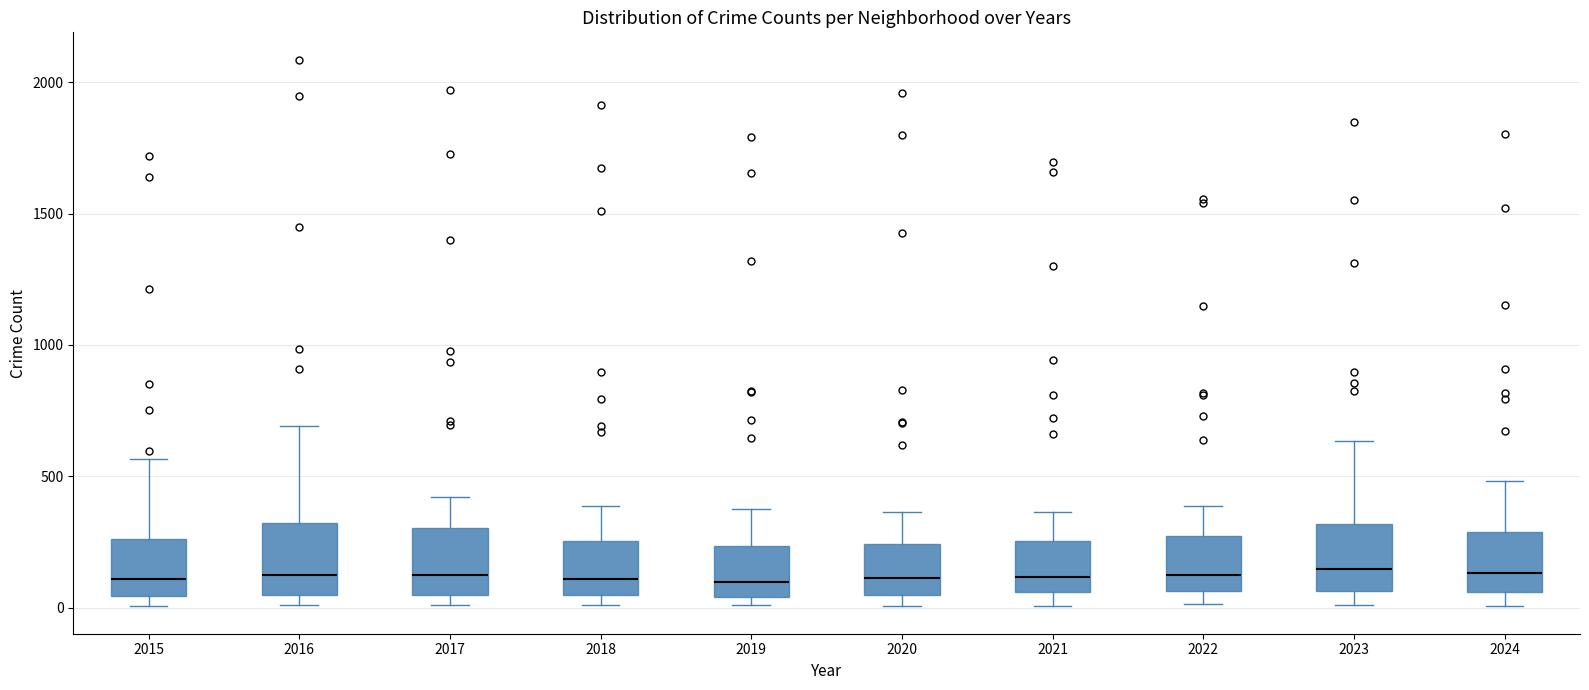

Reading left to right, transcribe this box plot: for each box, give where its median line is, the range the box spans, and where its two whiskers end, as read against the y-axis. The values are not printed on the chart, so give them approximately, as read against the axis.

2015: median 100, box 50 to 250, whiskers 0 to 550
2016: median 150, box 50 to 300, whiskers 0 to 700
2017: median 100, box 50 to 300, whiskers 0 to 400
2018: median 100, box 50 to 250, whiskers 0 to 400
2019: median 100, box 50 to 250, whiskers 0 to 400
2020: median 100, box 50 to 250, whiskers 0 to 350
2021: median 100, box 50 to 250, whiskers 0 to 350
2022: median 100, box 50 to 250, whiskers 0 to 400
2023: median 150, box 50 to 300, whiskers 0 to 650
2024: median 150, box 50 to 300, whiskers 0 to 500